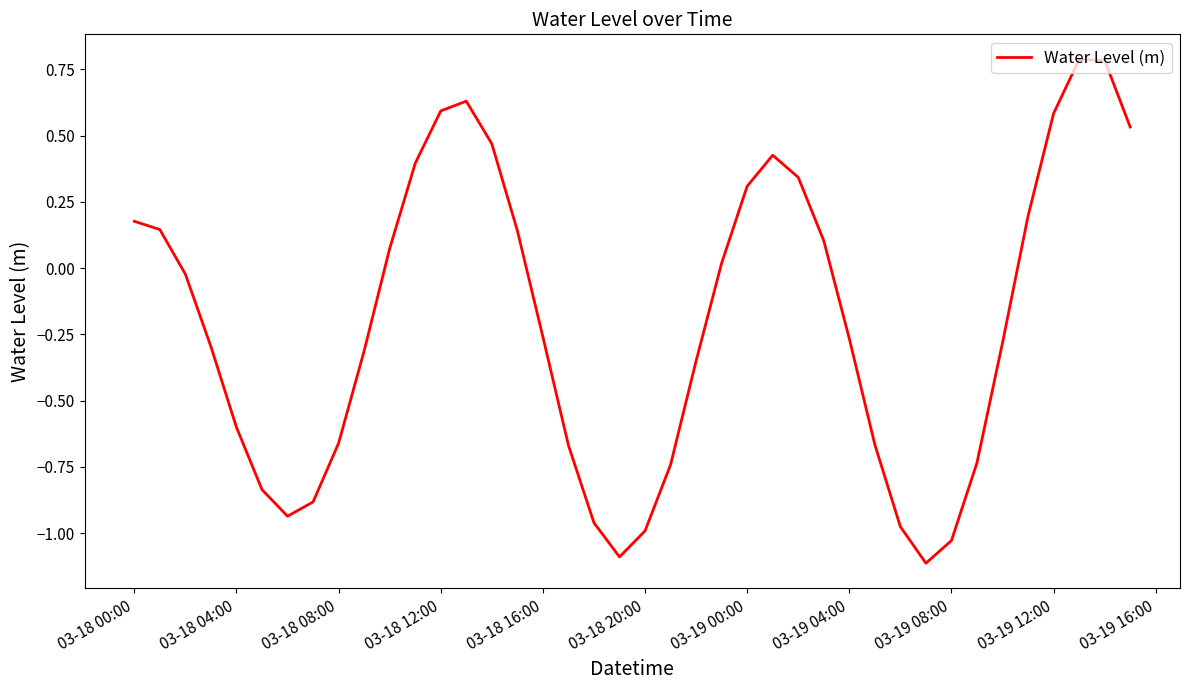

What is the minimum value shown in the chart?

-1.1